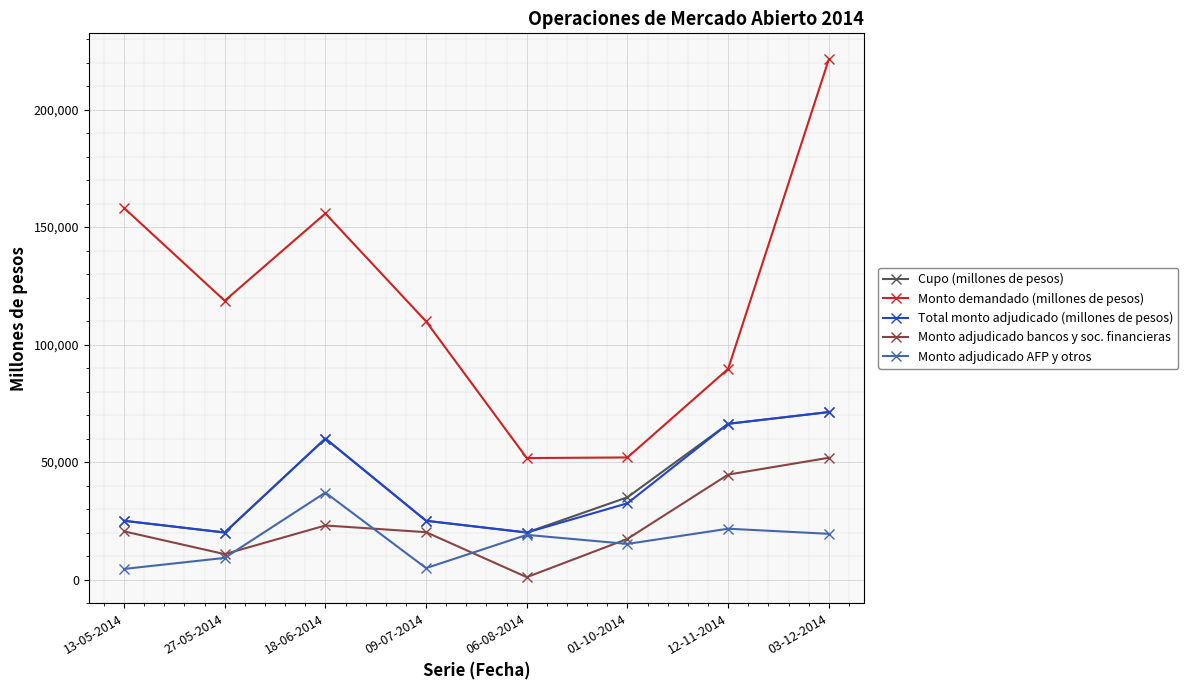

Which category has the highest value in the Monto adjudicado bancos y soc. financieras series?

03-12-2014